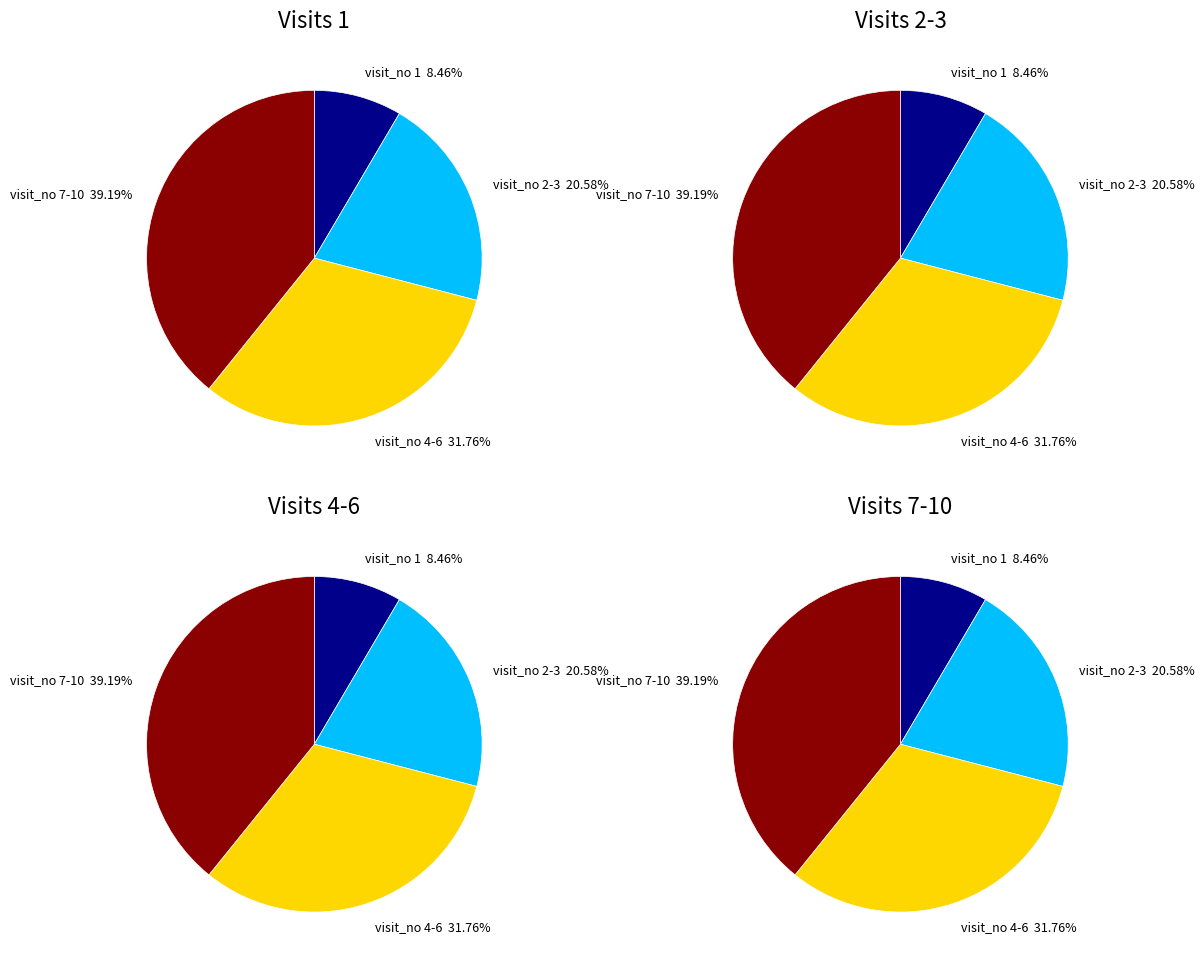

Is it true that Visit 10 is 24% of the pie?

False